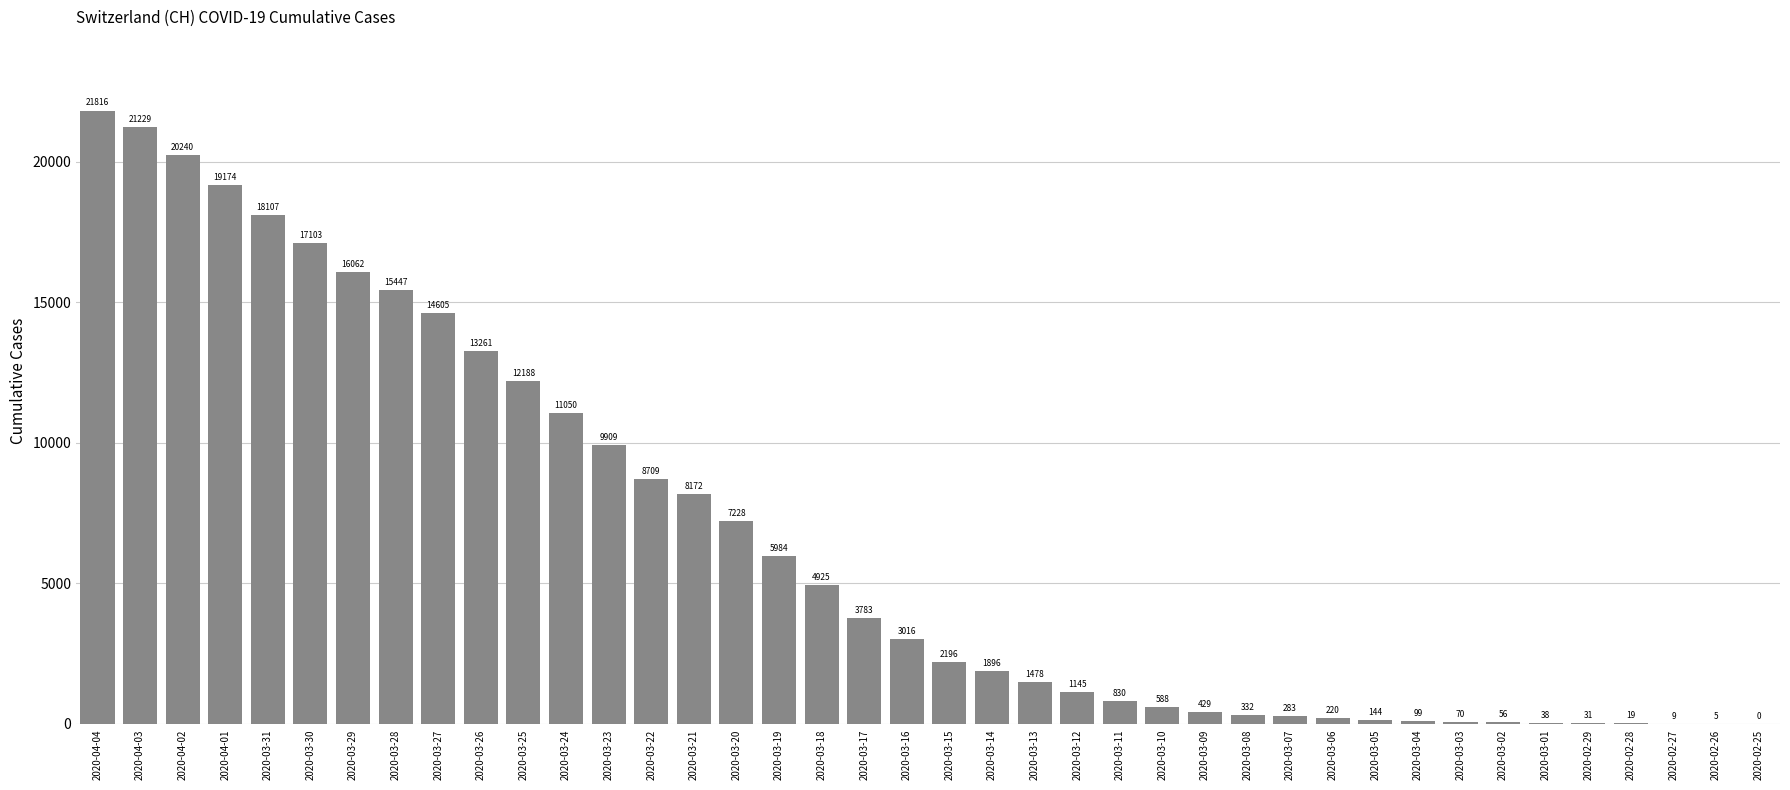

The chart shows a value of 2353 at 2020-03-23. True or false?

False